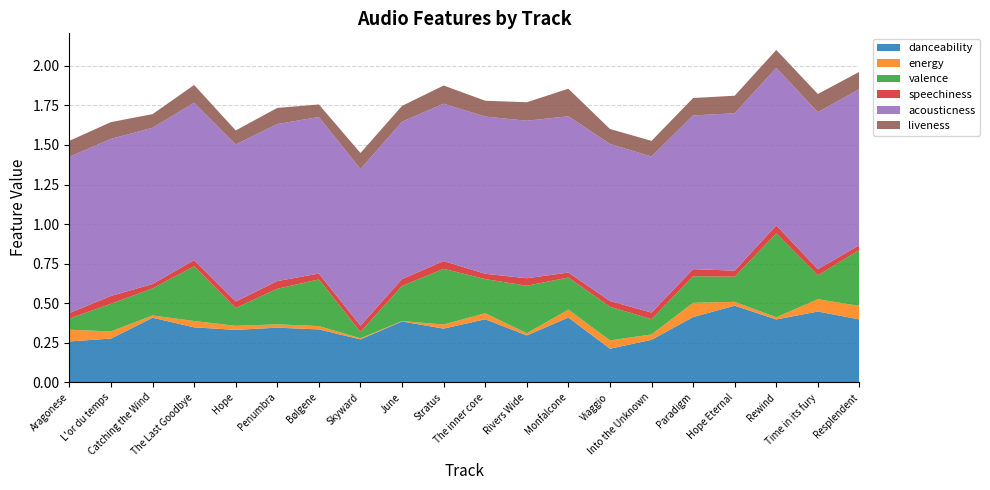

Reading left to right, list all the values displayed in this chart.

danceability: Aragonese=0.3	L'or du temps=0.3	Catching the Wind=0.4	The Last Goodbye=0.3	Hope=0.3	Penumbra=0.3	Bølgene=0.3	Skyward=0.3	June=0.4	Stratus=0.3	The inner core=0.4	Rivers Wide=0.3	Monfalcone=0.4	Viaggio=0.2	Into the Unknown=0.3	Paradigm=0.4	Hope Eternal=0.5	Rewind=0.4	Time in its fury=0.4	Resplendent=0.4
energy: Aragonese=0.1	L'or du temps=0.0	Catching the Wind=0.0	The Last Goodbye=0.0	Hope=0.0	Penumbra=0.0	Bølgene=0.0	Skyward=0.0	June=0.0	Stratus=0.0	The inner core=0.0	Rivers Wide=0.0	Monfalcone=0.1	Viaggio=0.1	Into the Unknown=0.0	Paradigm=0.1	Hope Eternal=0.0	Rewind=0.0	Time in its fury=0.1	Resplendent=0.1
valence: Aragonese=0.1	L'or du temps=0.2	Catching the Wind=0.2	The Last Goodbye=0.3	Hope=0.1	Penumbra=0.2	Bølgene=0.3	Skyward=0.0	June=0.2	Stratus=0.4	The inner core=0.2	Rivers Wide=0.3	Monfalcone=0.2	Viaggio=0.2	Into the Unknown=0.1	Paradigm=0.2	Hope Eternal=0.2	Rewind=0.5	Time in its fury=0.2	Resplendent=0.4
speechiness: Aragonese=0.0	L'or du temps=0.0	Catching the Wind=0.0	The Last Goodbye=0.0	Hope=0.0	Penumbra=0.0	Bølgene=0.0	Skyward=0.0	June=0.0	Stratus=0.0	The inner core=0.0	Rivers Wide=0.0	Monfalcone=0.0	Viaggio=0.0	Into the Unknown=0.0	Paradigm=0.0	Hope Eternal=0.0	Rewind=0.1	Time in its fury=0.0	Resplendent=0.0
acousticness: Aragonese=1.0	L'or du temps=1.0	Catching the Wind=1.0	The Last Goodbye=1.0	Hope=1.0	Penumbra=1.0	Bølgene=1.0	Skyward=1.0	June=1.0	Stratus=1.0	The inner core=1.0	Rivers Wide=1.0	Monfalcone=1.0	Viaggio=1.0	Into the Unknown=1.0	Paradigm=1.0	Hope Eternal=1.0	Rewind=1.0	Time in its fury=1.0	Resplendent=1.0
liveness: Aragonese=0.1	L'or du temps=0.1	Catching the Wind=0.1	The Last Goodbye=0.1	Hope=0.1	Penumbra=0.1	Bølgene=0.1	Skyward=0.1	June=0.1	Stratus=0.1	The inner core=0.1	Rivers Wide=0.1	Monfalcone=0.2	Viaggio=0.1	Into the Unknown=0.1	Paradigm=0.1	Hope Eternal=0.1	Rewind=0.1	Time in its fury=0.1	Resplendent=0.1